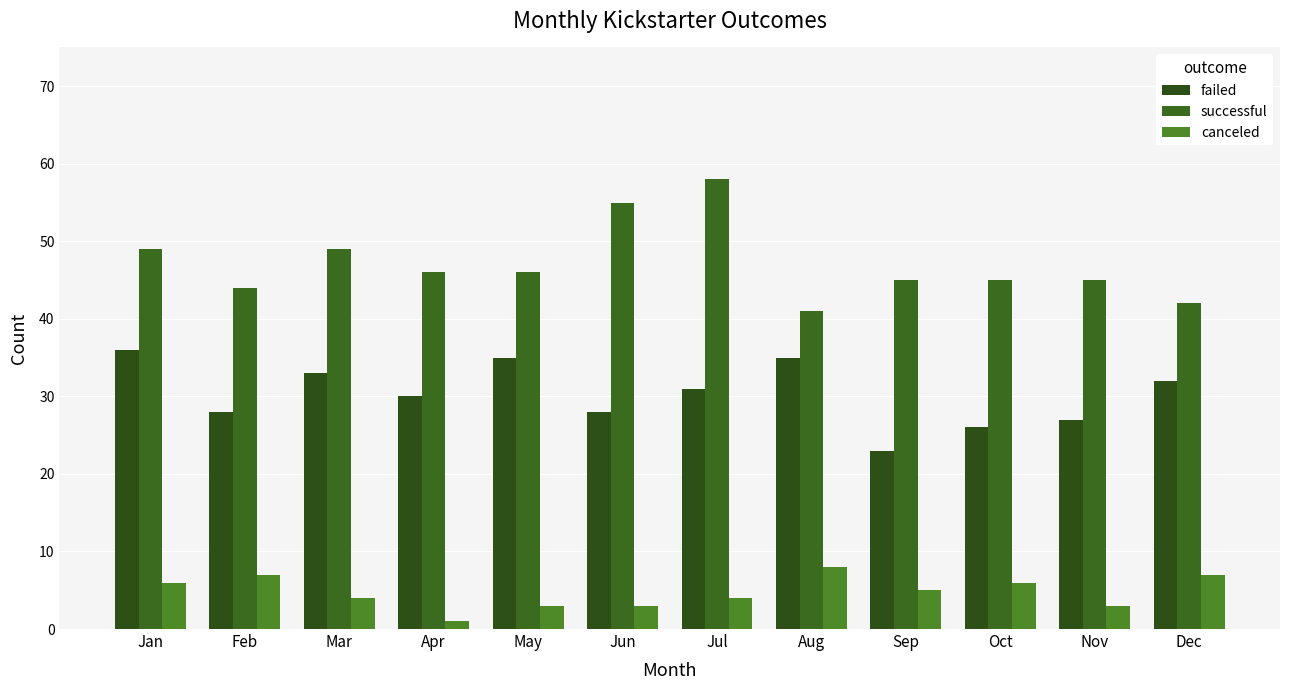

What is the average value of the failed series?

30